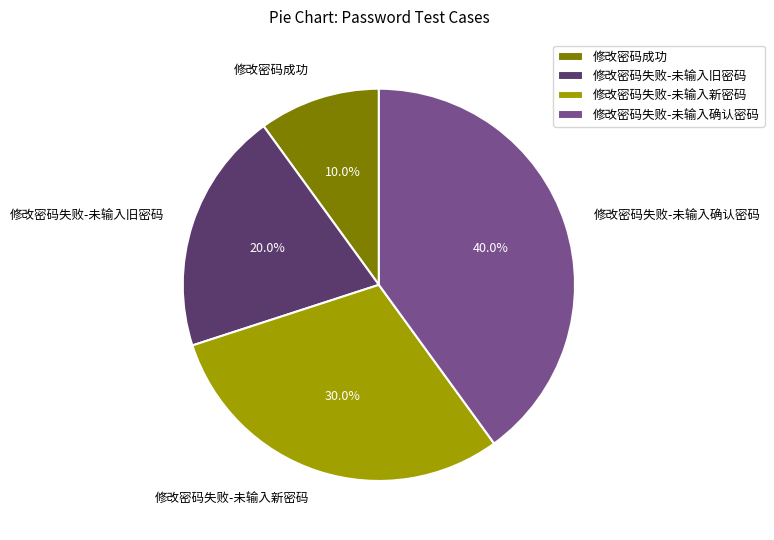

To the nearest percent, what is the average slice percentage?

25%